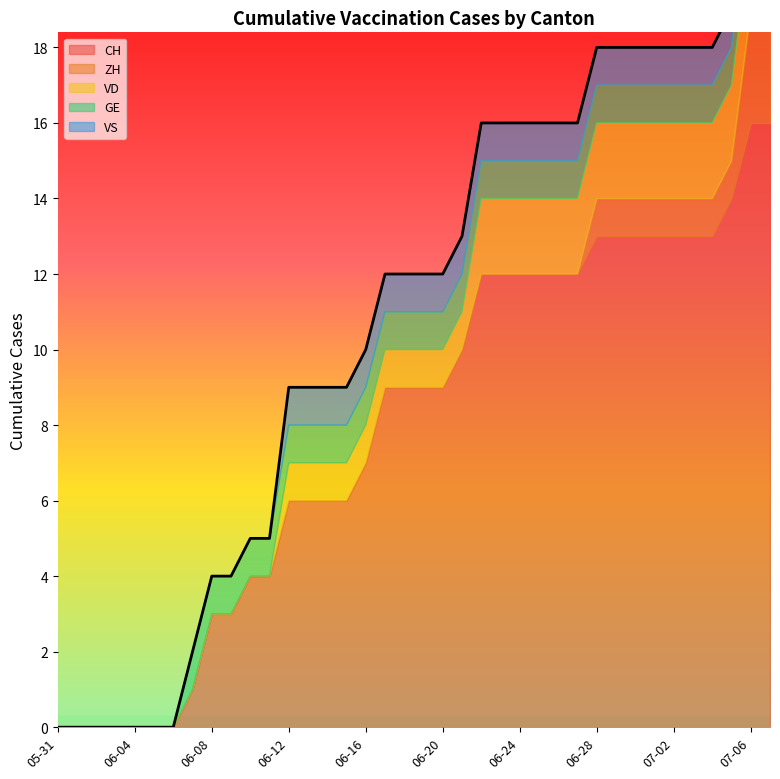

What is the difference between the second highest and minimum values in the VD series?

2